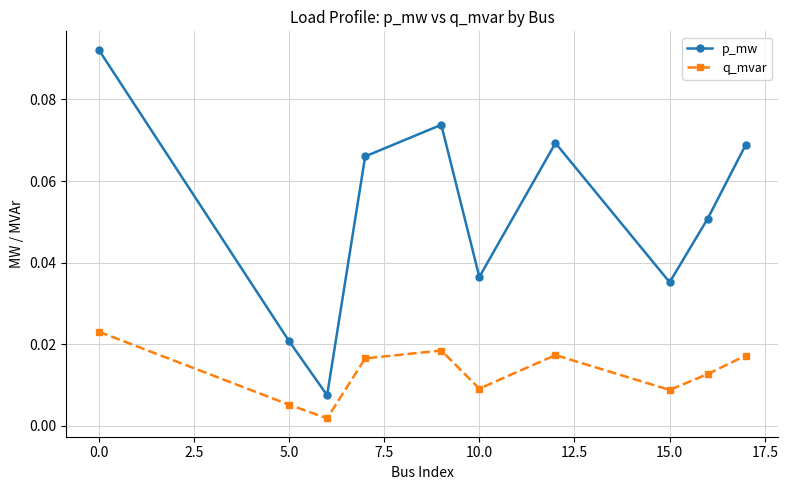

What is the sum of all p_mw values?

0.5